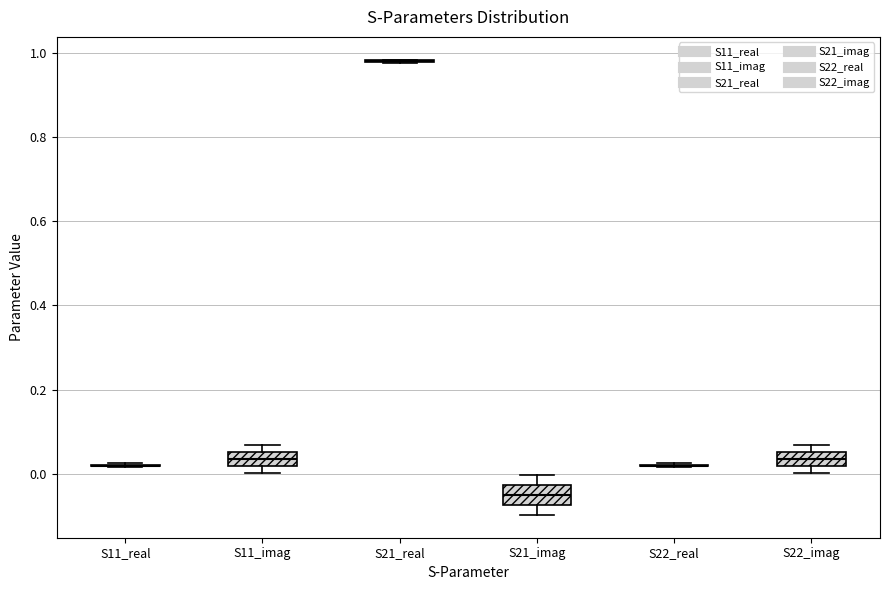

Reading left to right, read every box against the y-axis: the position of its median line, the range the box covers, and the ends of its whiskers. The values are not printed on the chart, so give them approximately, as read against the axis.

S11_real: box collapsed to a line at 0.02, whiskers 0.02 to 0.02
S11_imag: median 0.04, box 0.02 to 0.06, whiskers 0.00 to 0.06 (just above the box's upper edge)
S21_real: box collapsed to a line at 0.98, whiskers 0.98 to 0.98
S21_imag: median -0.06, box -0.08 to -0.02, whiskers -0.10 to 0.00
S22_real: box collapsed to a line at 0.02, whiskers 0.02 to 0.02
S22_imag: median 0.04, box 0.02 to 0.06, whiskers 0.00 to 0.06 (just above the box's upper edge)